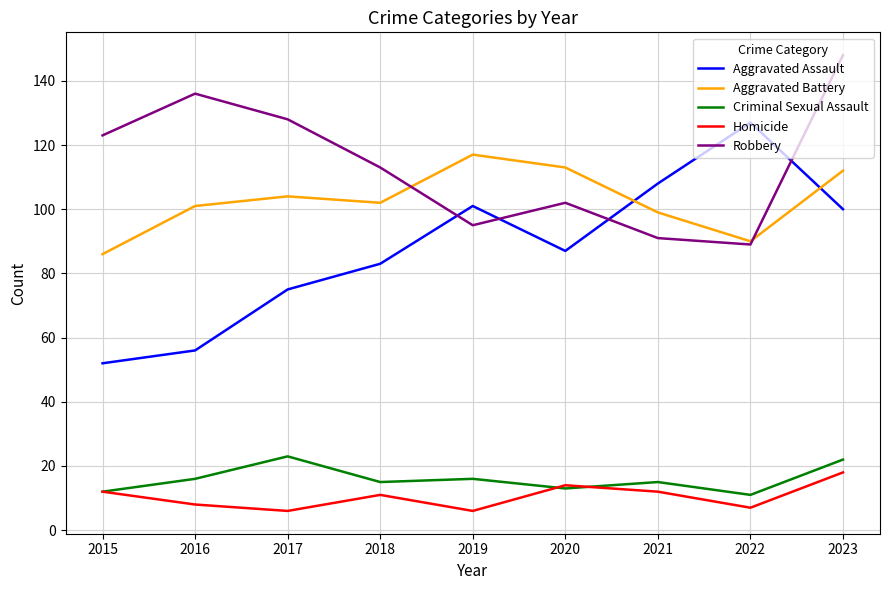

How many categories are shown in the chart?

9